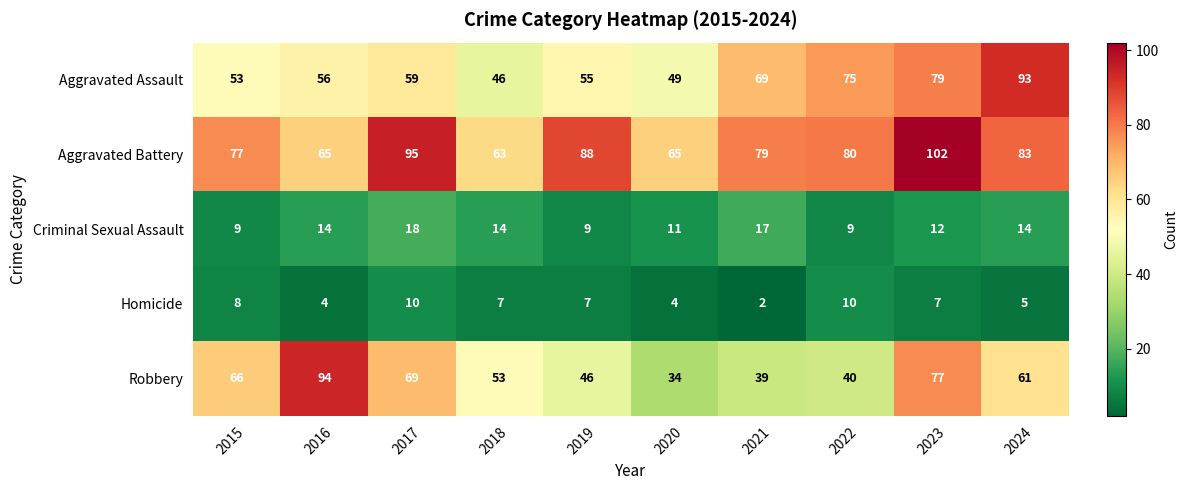

List the series in order of their peak value, highest first.

Aggravated Battery, Robbery, Aggravated Assault, Criminal Sexual Assault, Homicide